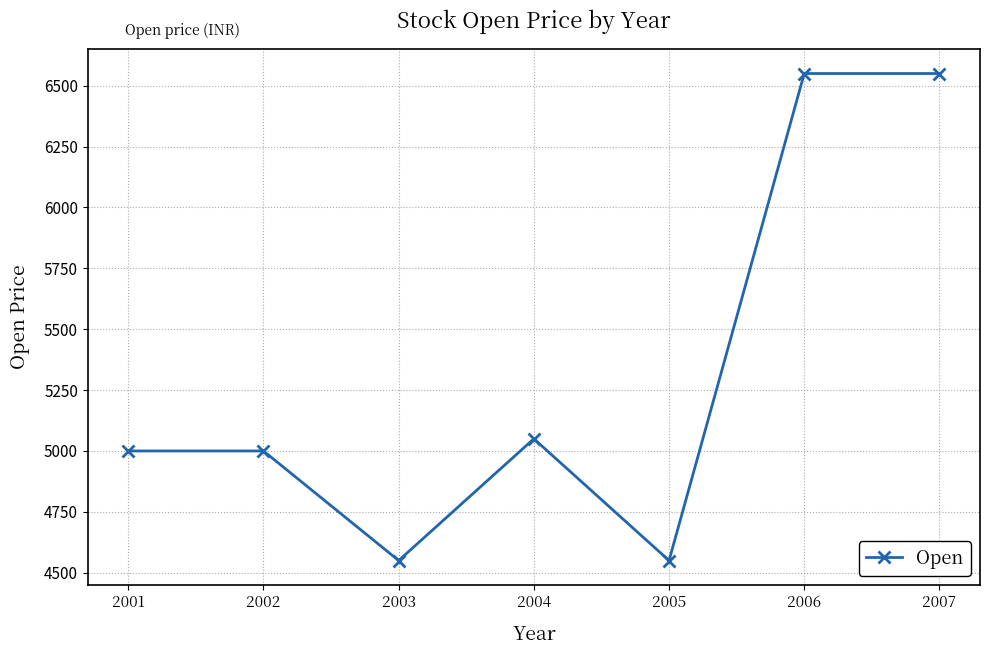

What value does the data have at 2004, to the nearest 10?

5050